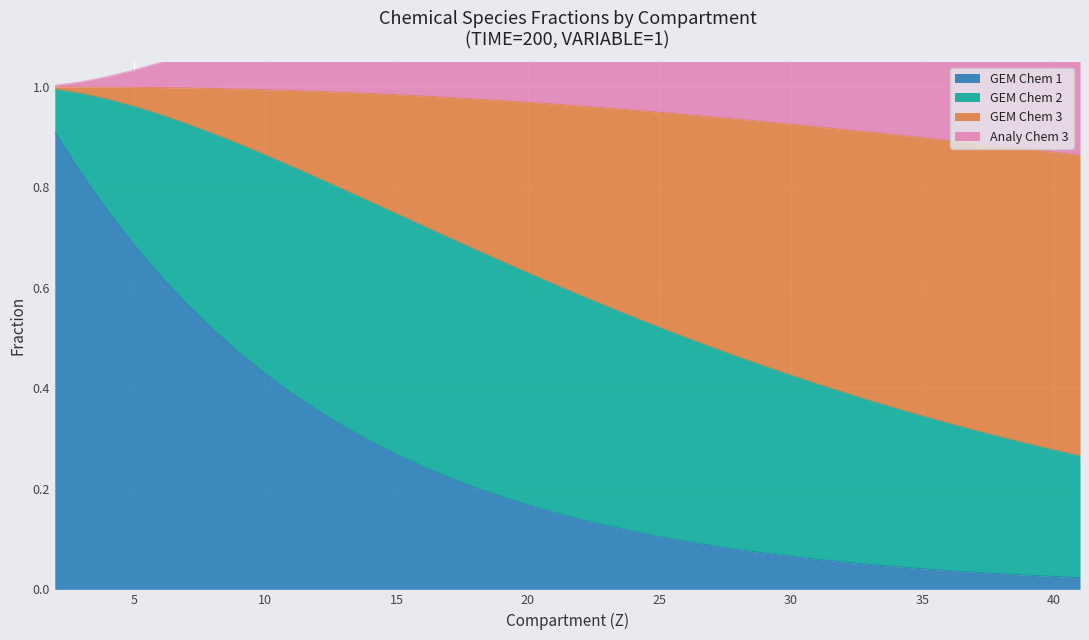

What is the sum of the GEM Chem 1 values at 39 and 30?

0.1